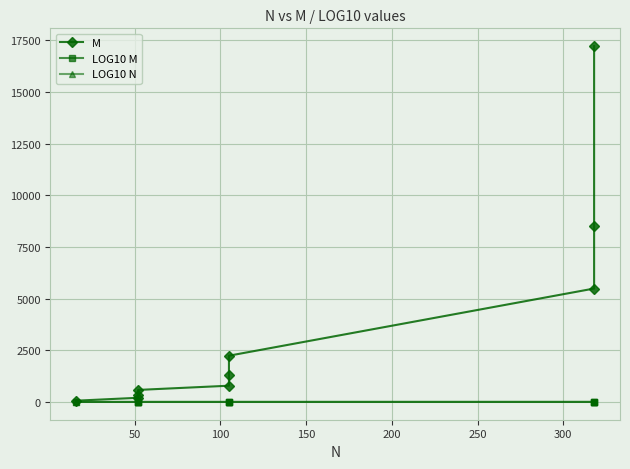

At how many categories does at least one series exceed 10052?

1